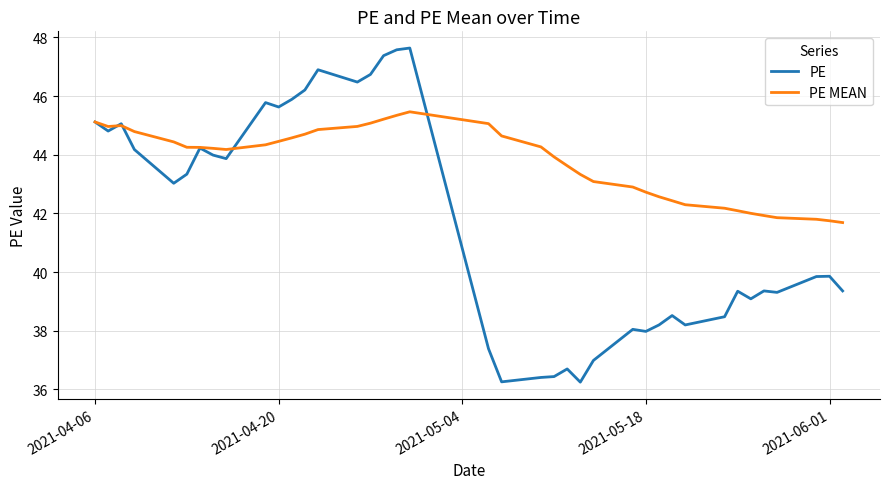

Which series has the largest total across all categories?

PE MEAN